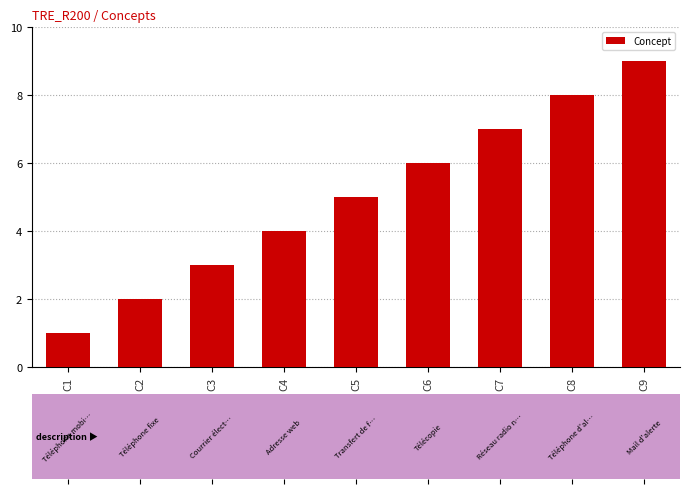

Is it true that the value at C2 is 3?

False